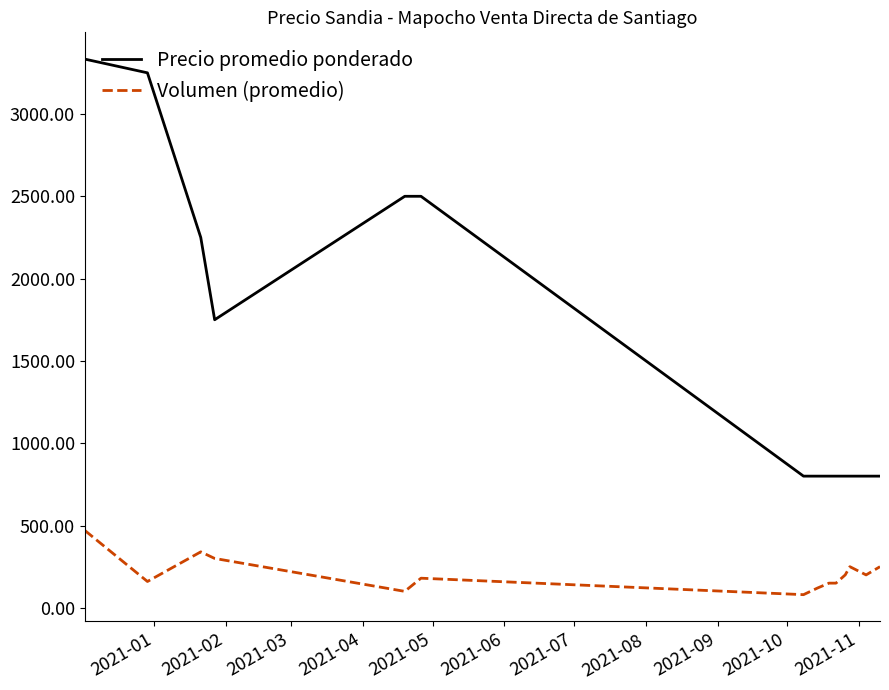

True or false: Precio promedio ponderado and Volumen (promedio) cross at least once.

False